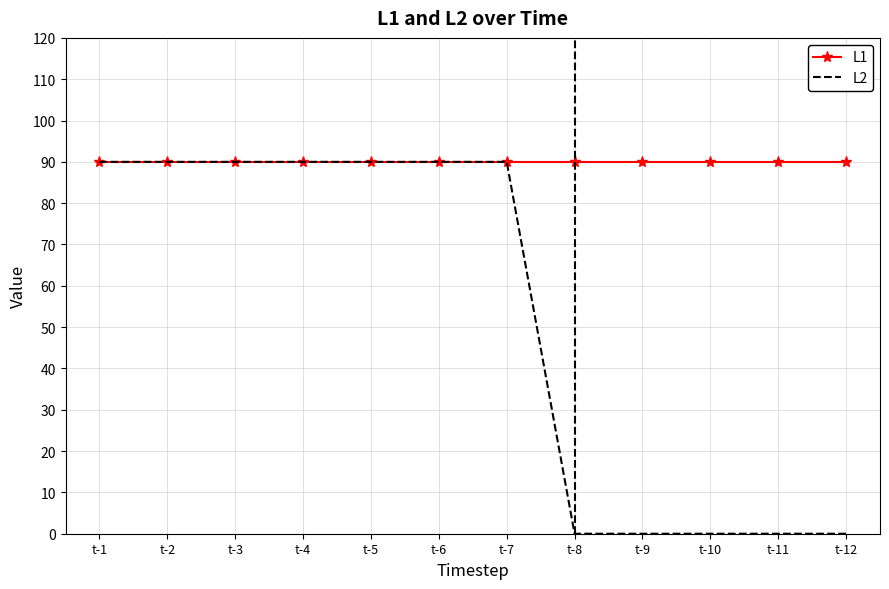

Which series has the largest total across all categories?

L1